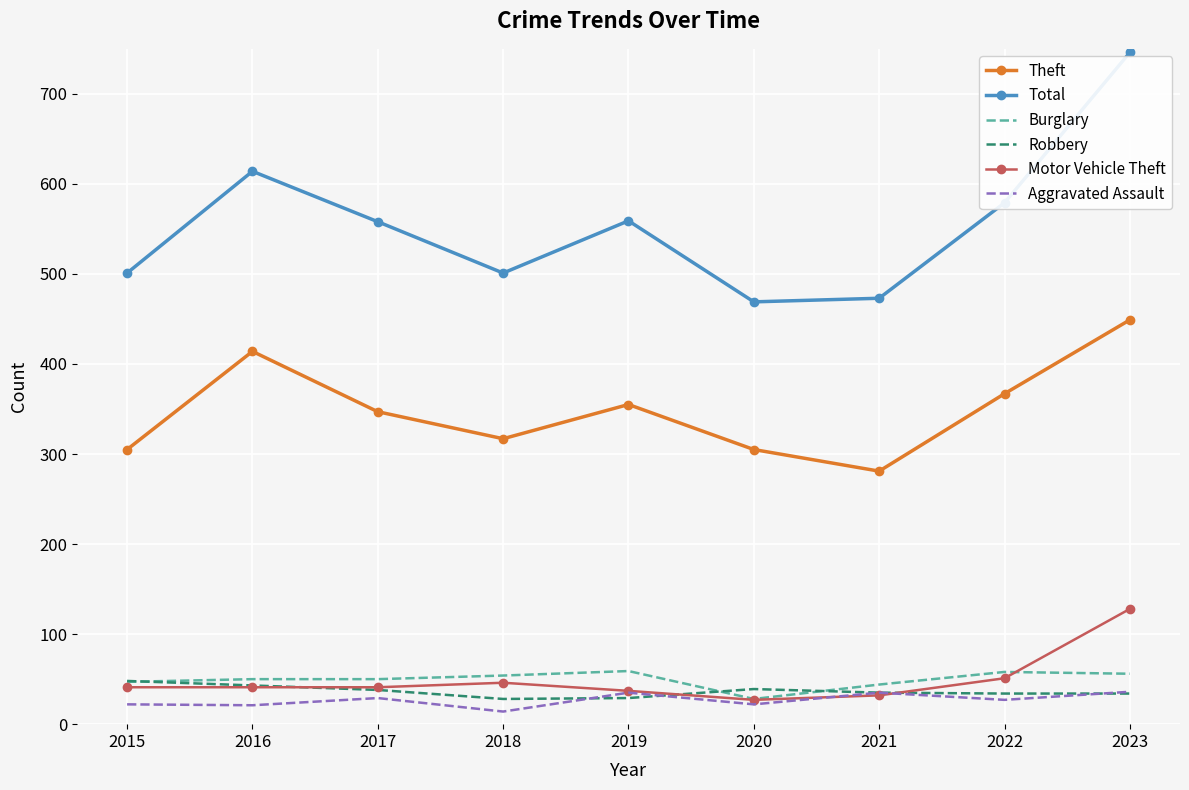

True or false: Motor Vehicle Theft and Theft cross at least once.

False